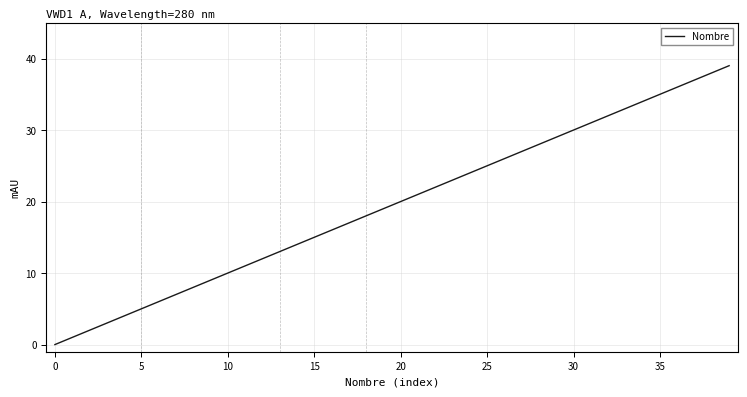

What is the maximum value shown in the chart?

39